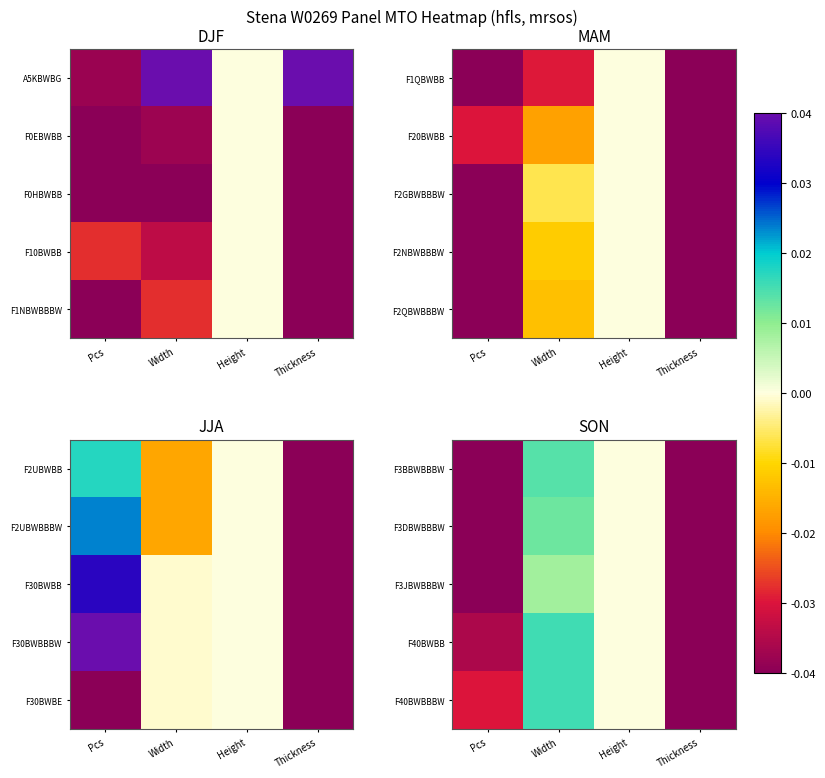

List the labels in order of F3JBWBBBW value, largest first.

Width, Height, Pcs, Thickness